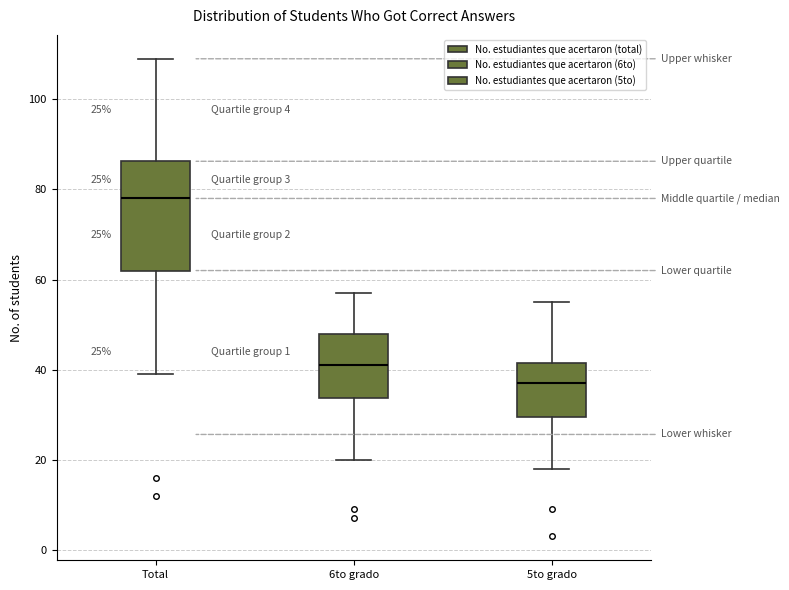

Where does the upper whisker of the box for 5to grado end on the y-axis? The values are not printed on the chart, so give them approximately, as read against the axis.

56